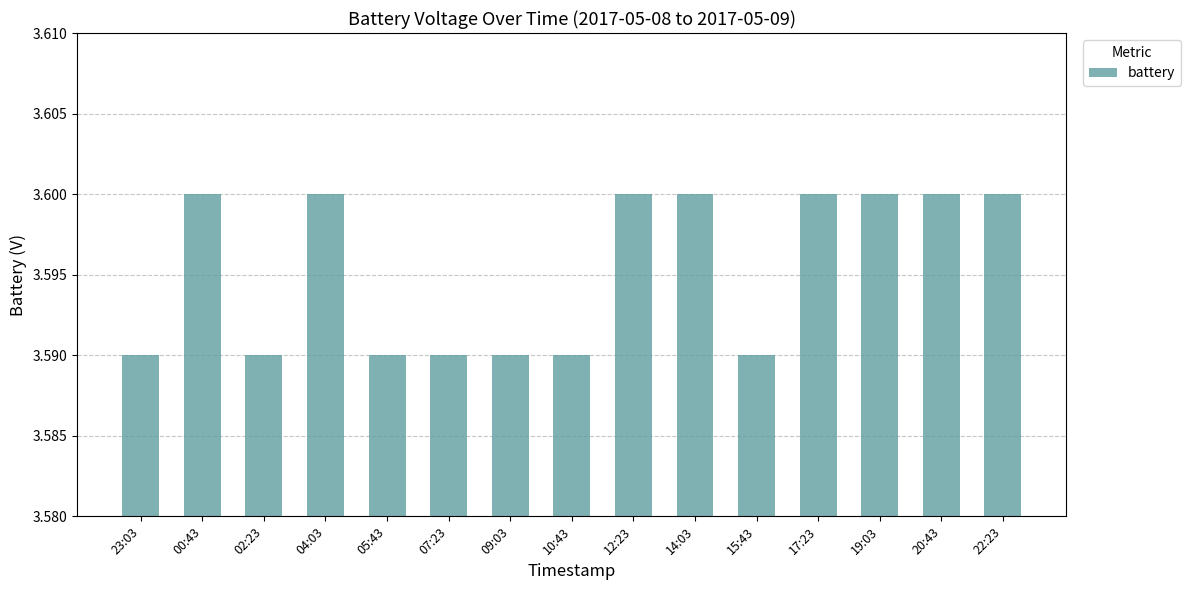

Does the chart contain stacked bars?

No